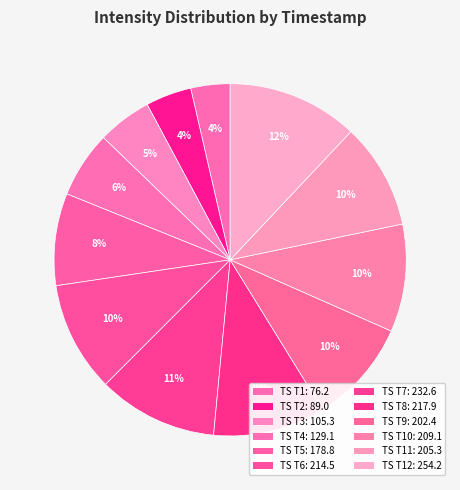

To the nearest percent, what is the difference between the largest and smallest slice percentages?

8%